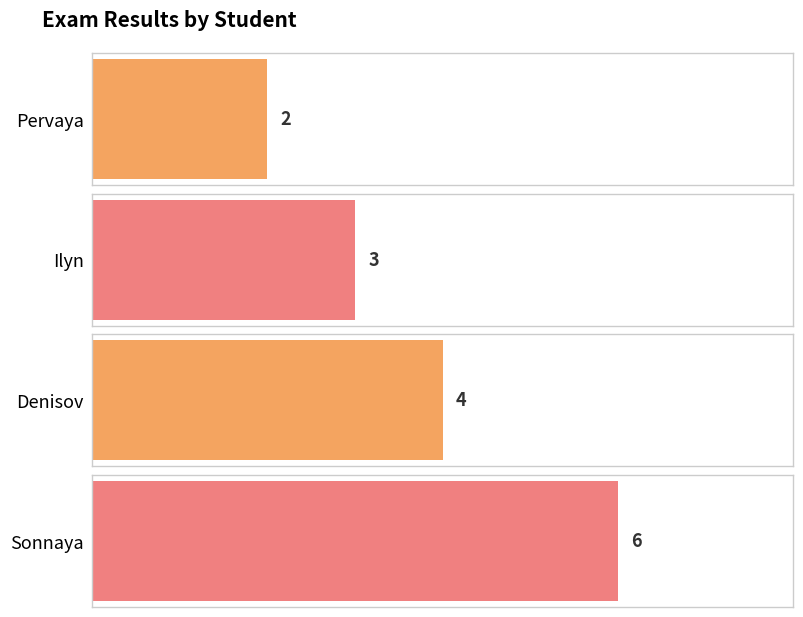

How many bars are there in total?

4